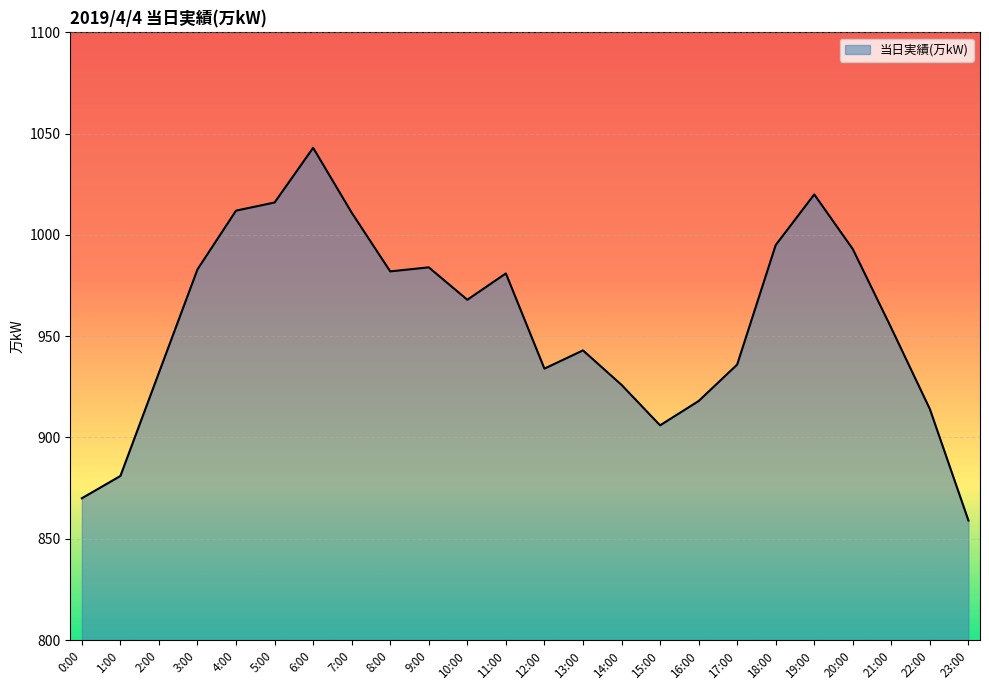

True or false: the data shows 926 at 14:00.

True